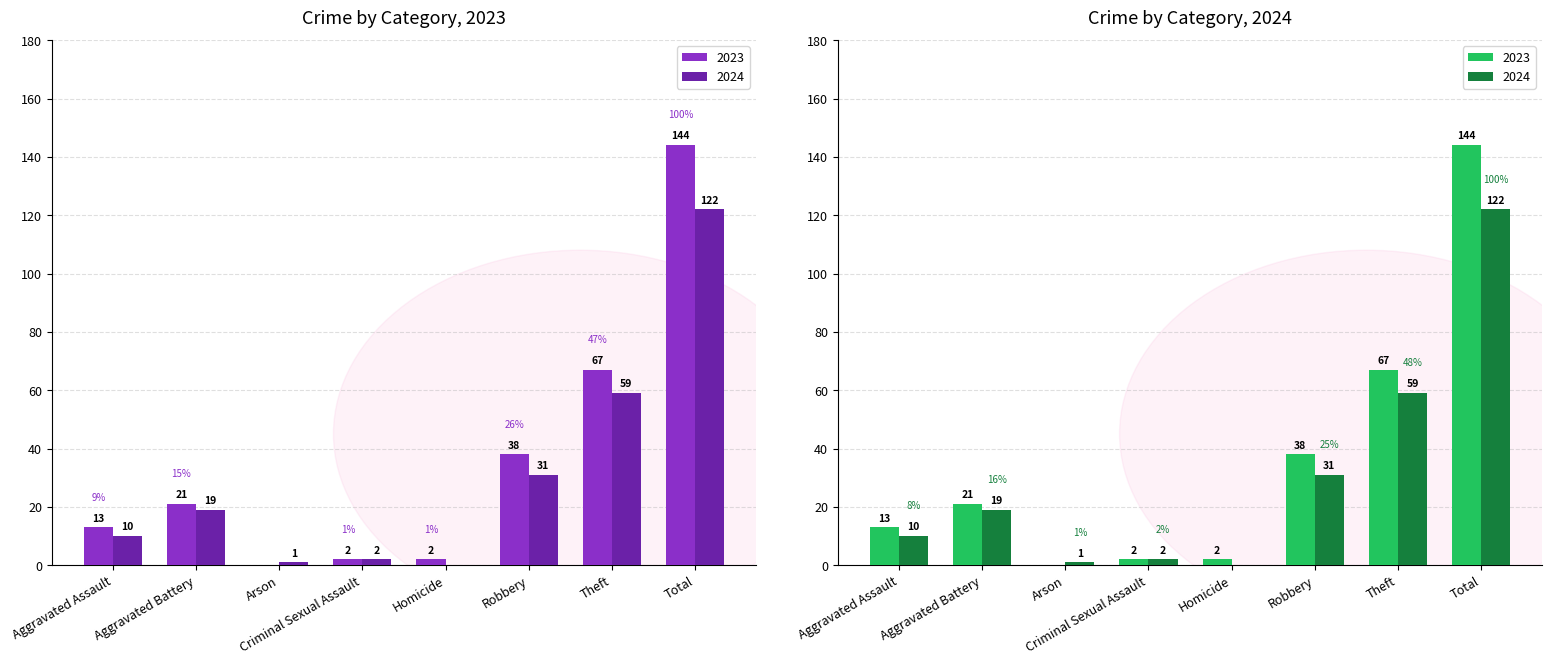

Which series has the largest total across all categories?

2023